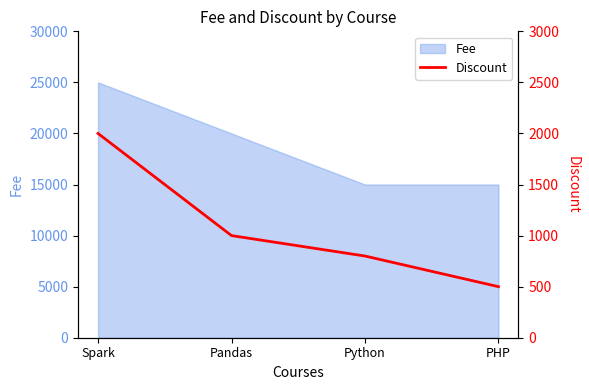

What is the value of the 4th point from the left?

500